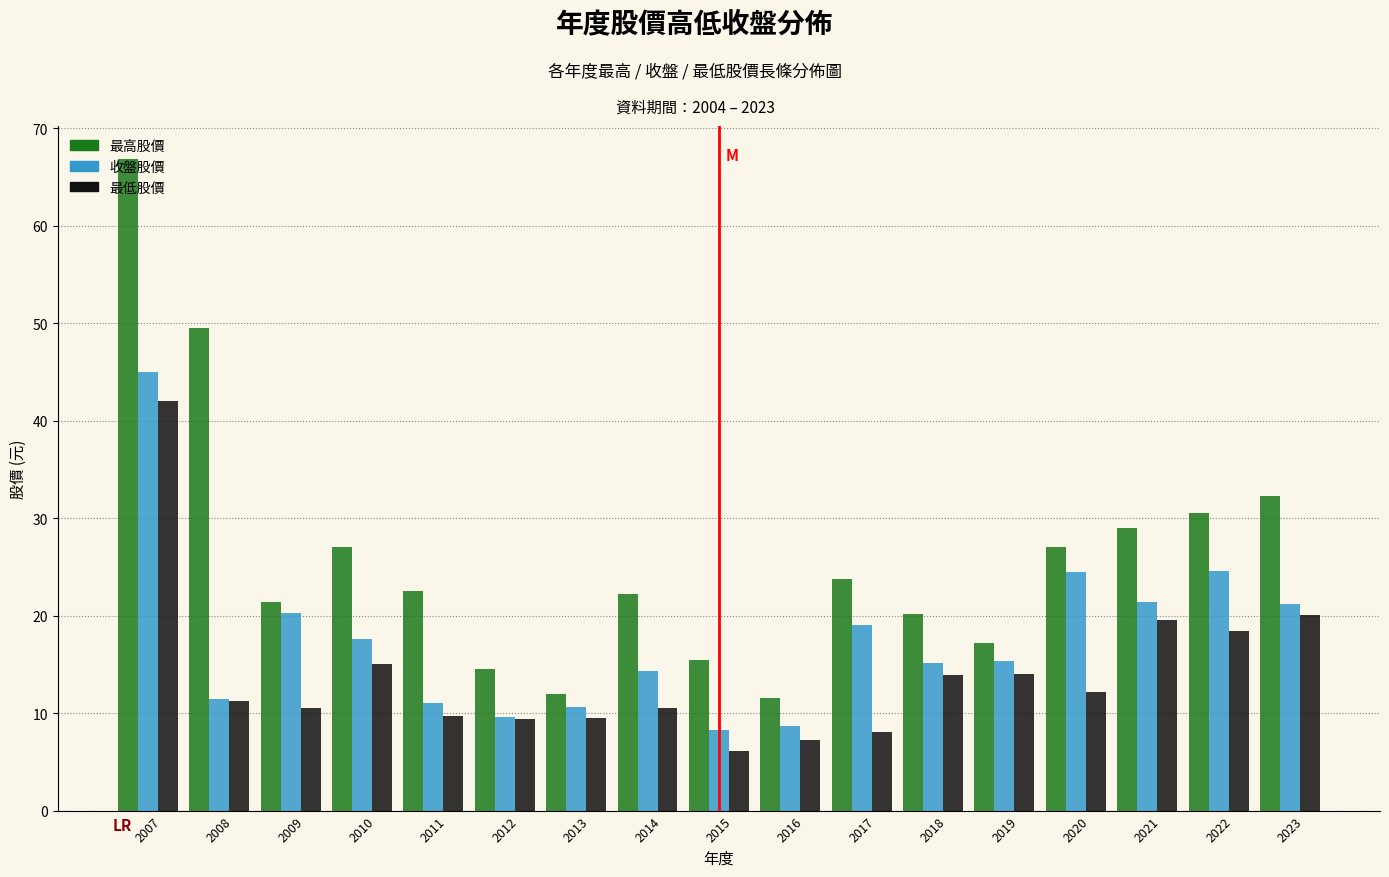

What is the difference between the maximum and second lowest values in the 最低股價 series?

34.8